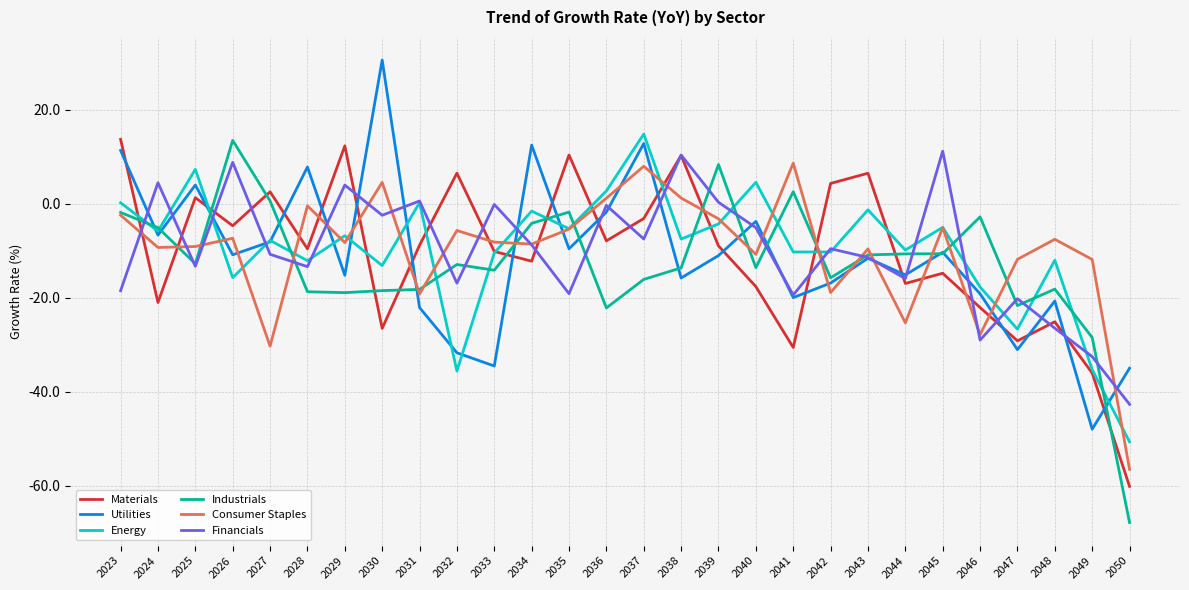

True or false: Consumer Staples has a value of -9.3 at 2024.

True